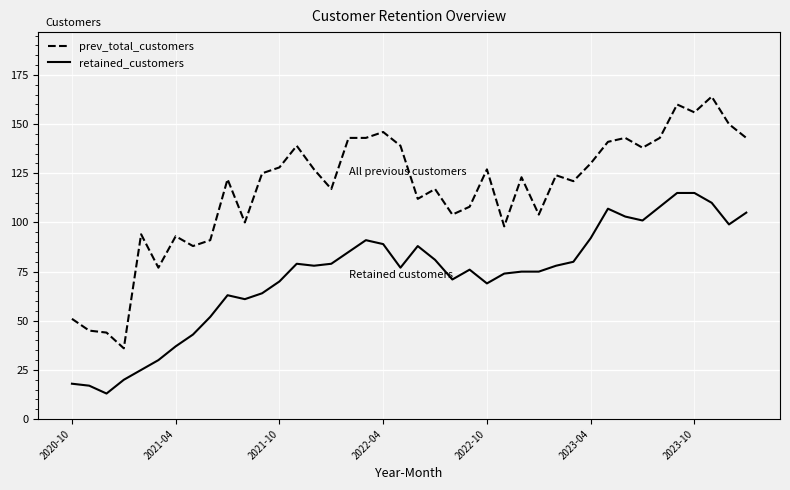

Rank the series by their average value, from highest to lowest.

prev_total_customers, retained_customers